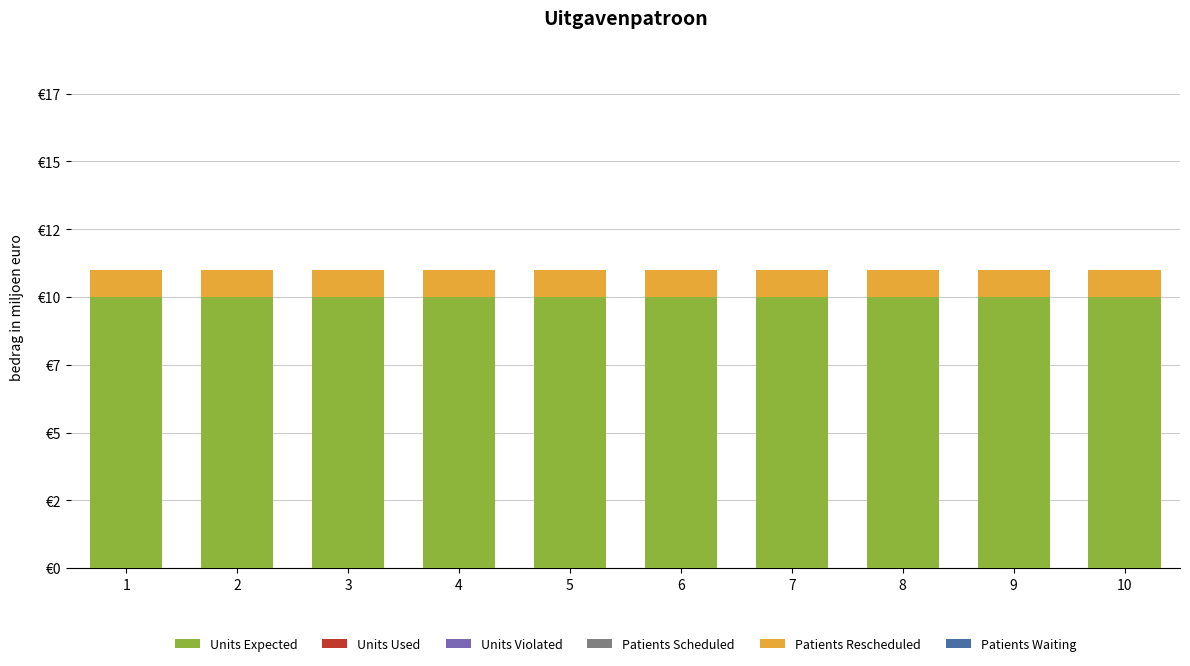

Which series has the largest range (max minus min)?

Units Expected